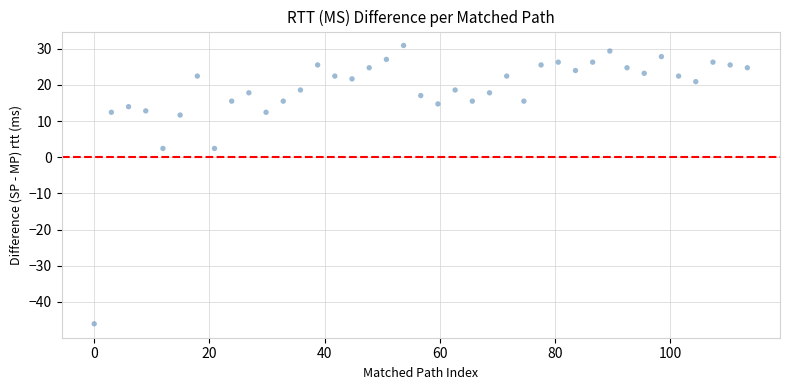

What is the range of Y values (max minus min)?

76.9